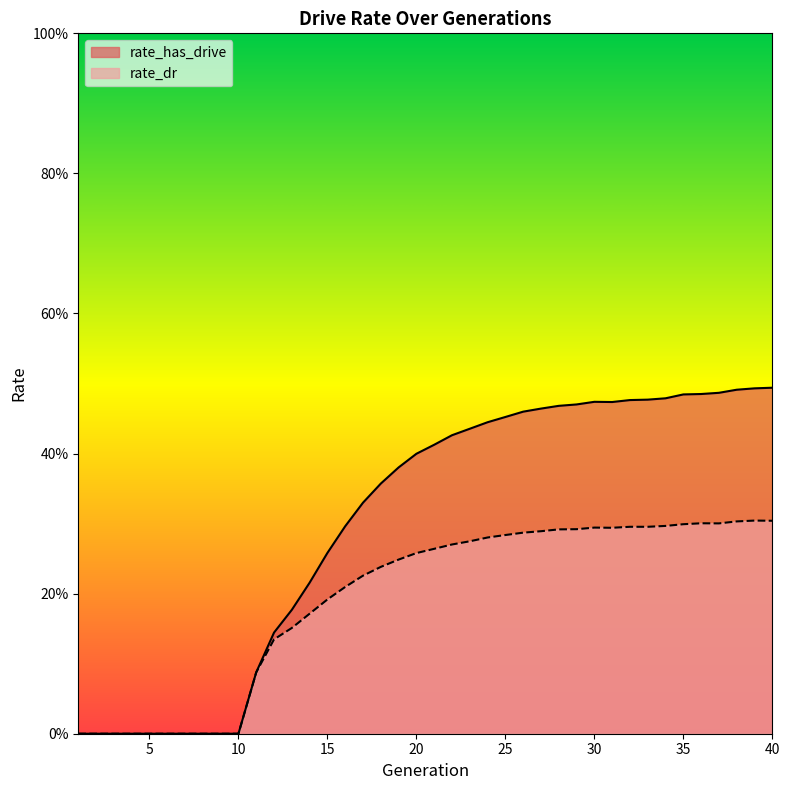

What is the value of the rate_dr point at the 31st from the left?

0.3